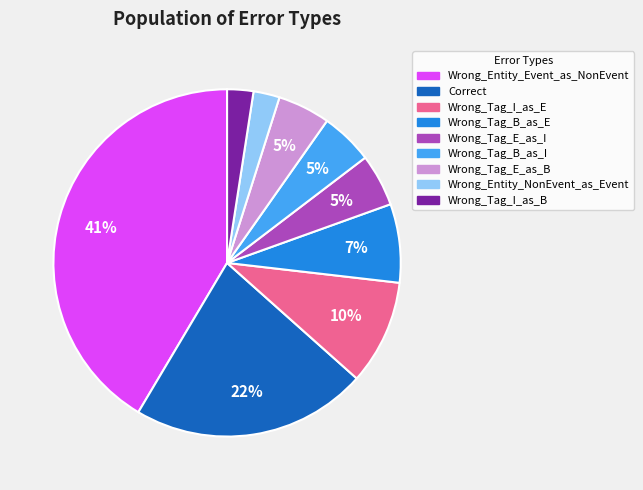

Does Wrong_Tag_E_as_I represent more than half of the total?

No